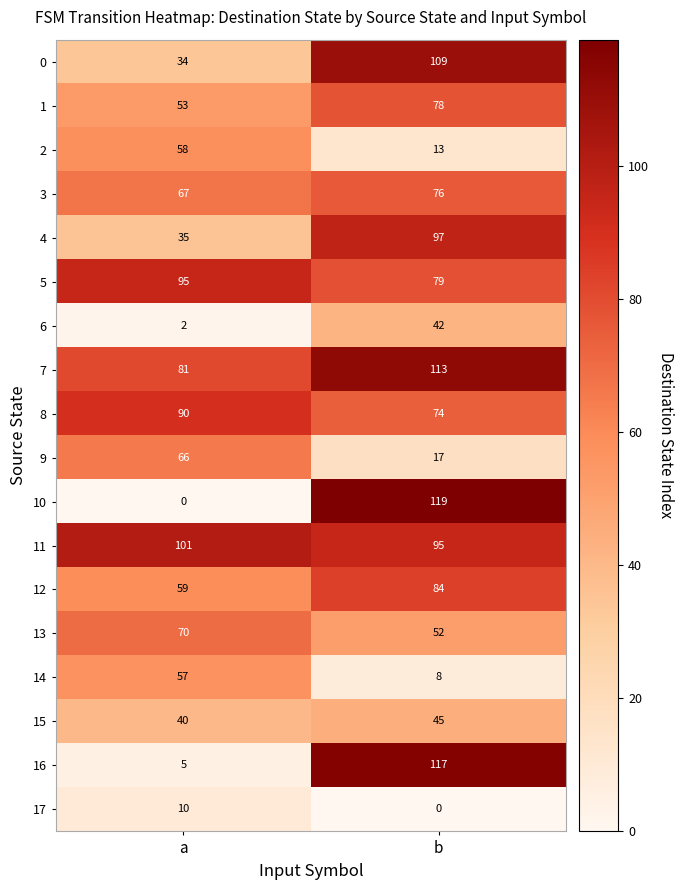

The 14 series shows 8 at b. True or false?

True